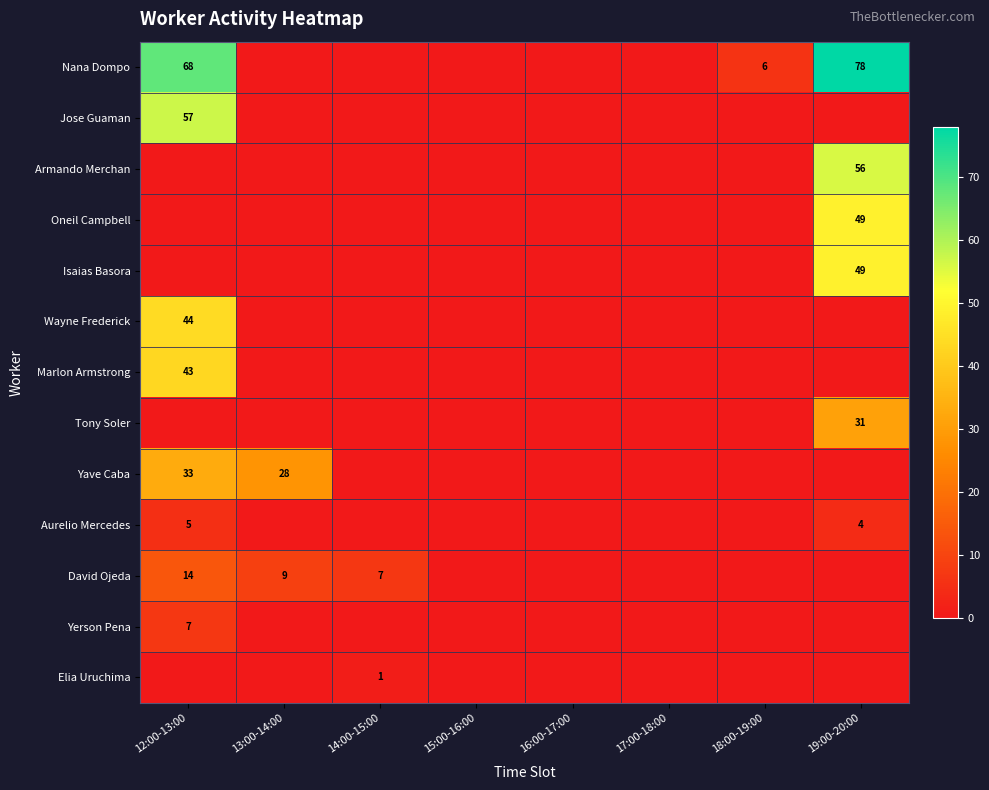

Is it true that Jose Guaman equals 57 at 12:00-13:00?

True